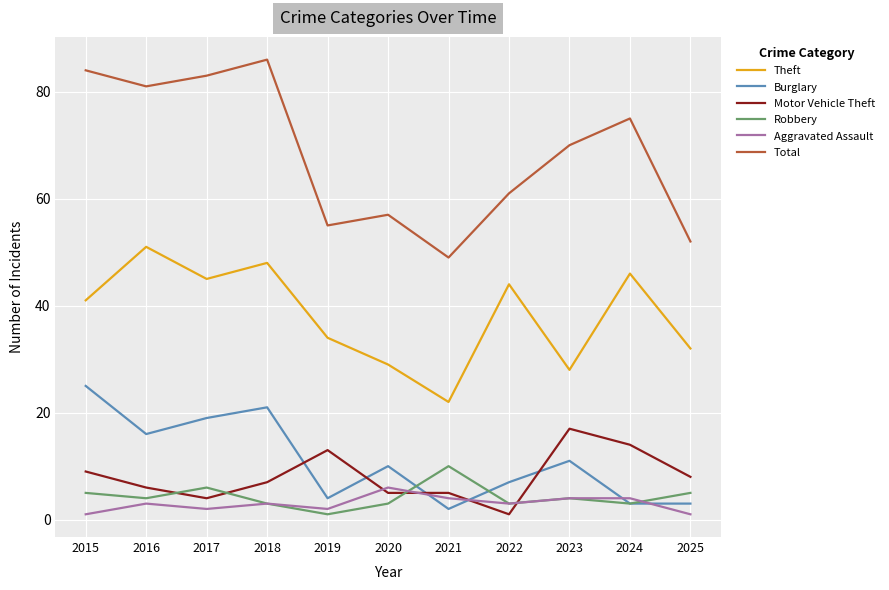

Rank the series by their maximum value, from highest to lowest.

Total, Theft, Burglary, Motor Vehicle Theft, Robbery, Aggravated Assault